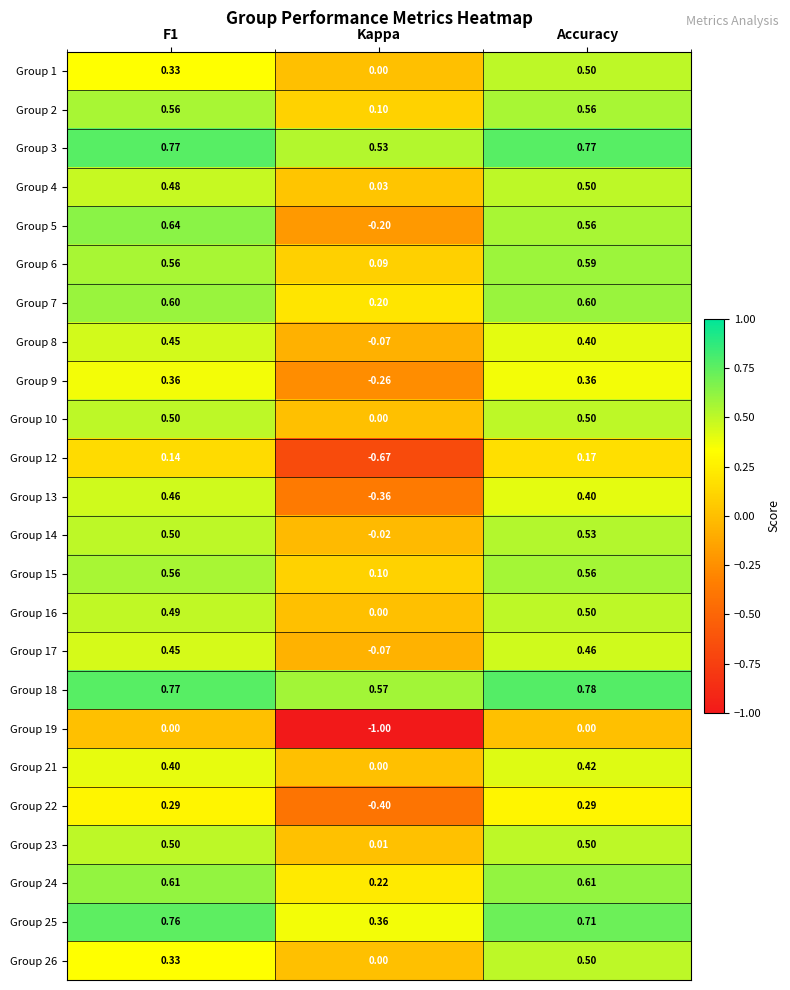

Where is Group 13 nearest to the value 0?

Kappa